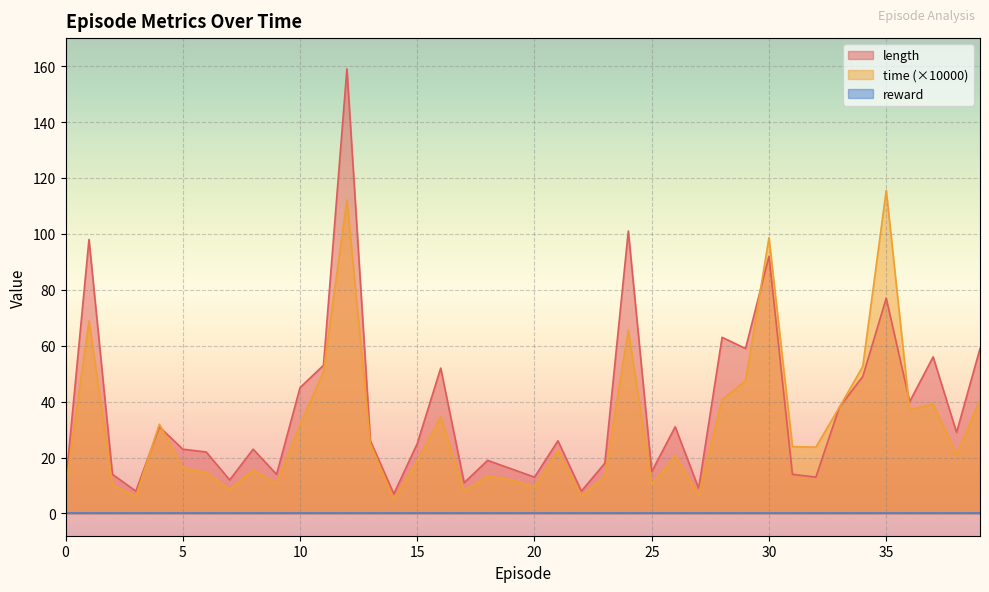

How many values in the length series exceed 26?

18